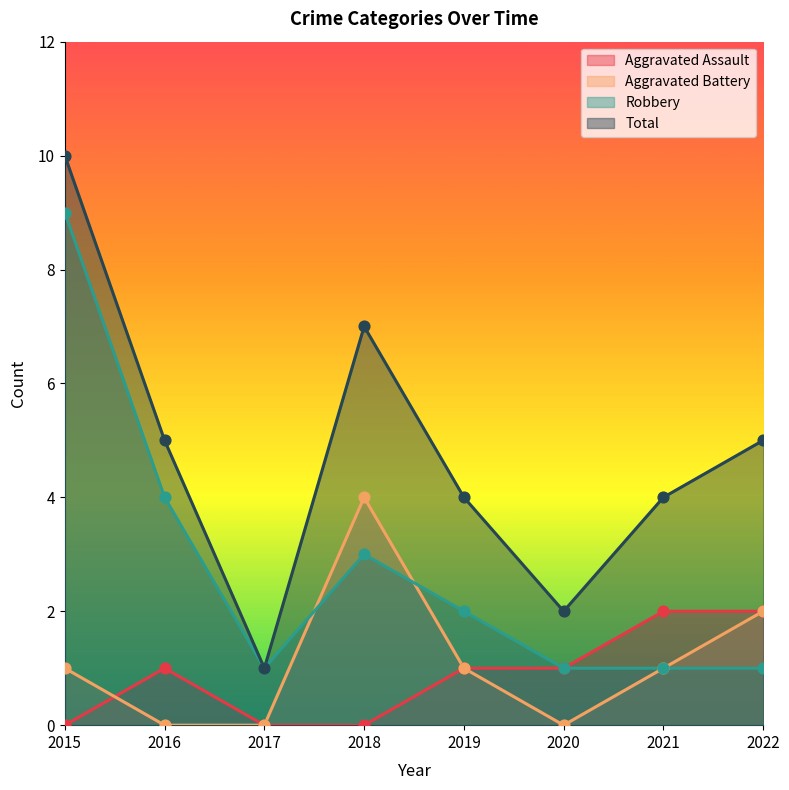

Which series has the widest spread of Y values?

Total